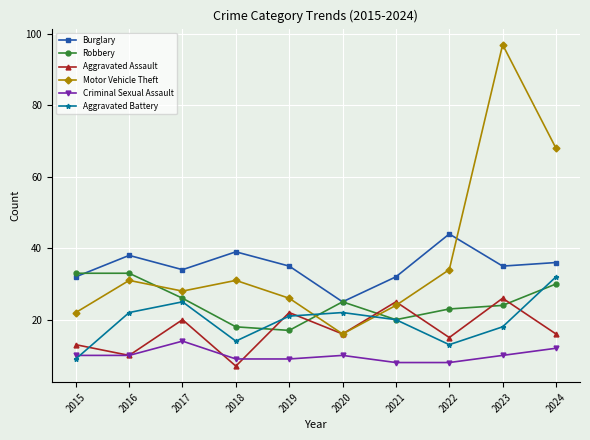

What is the value of the Criminal Sexual Assault point at the 4th from the left?

9